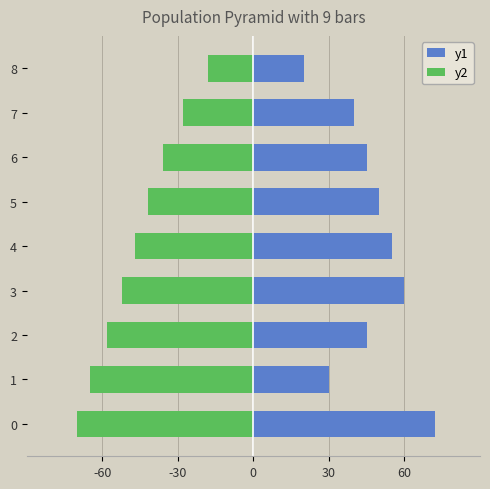

What are all the series names shown in the legend?

y1, y2